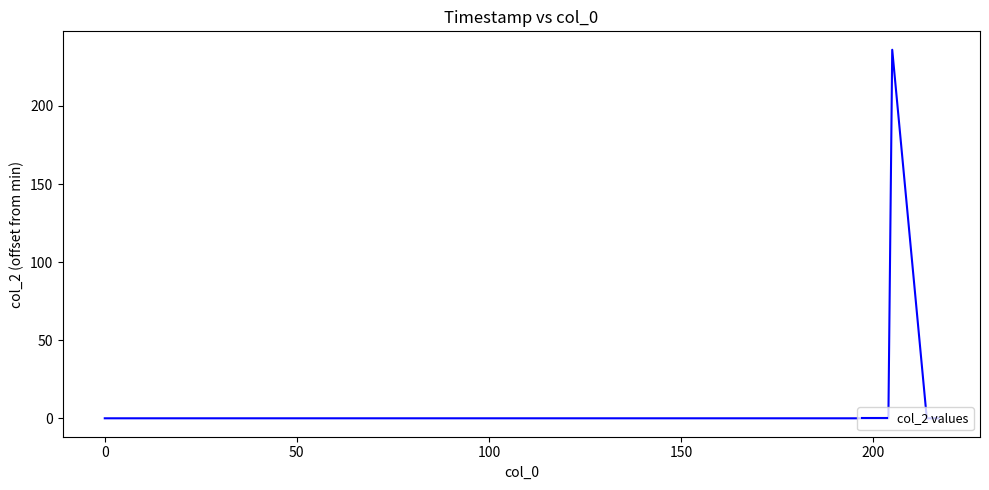

True or false: the data has more than 2 interior local peaks.

False